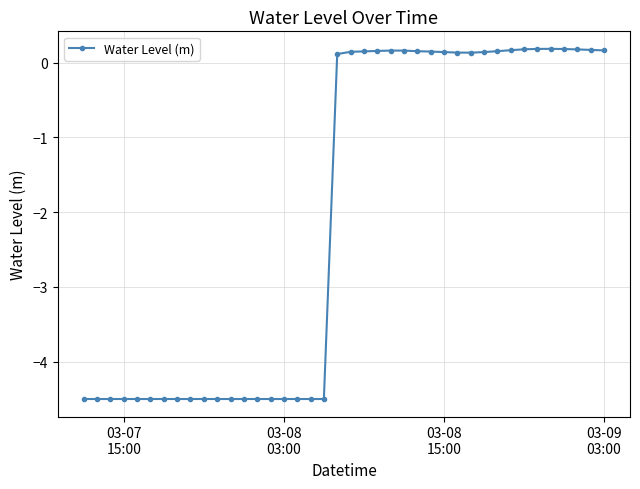

What is the difference between the maximum and second lowest values?

4.7